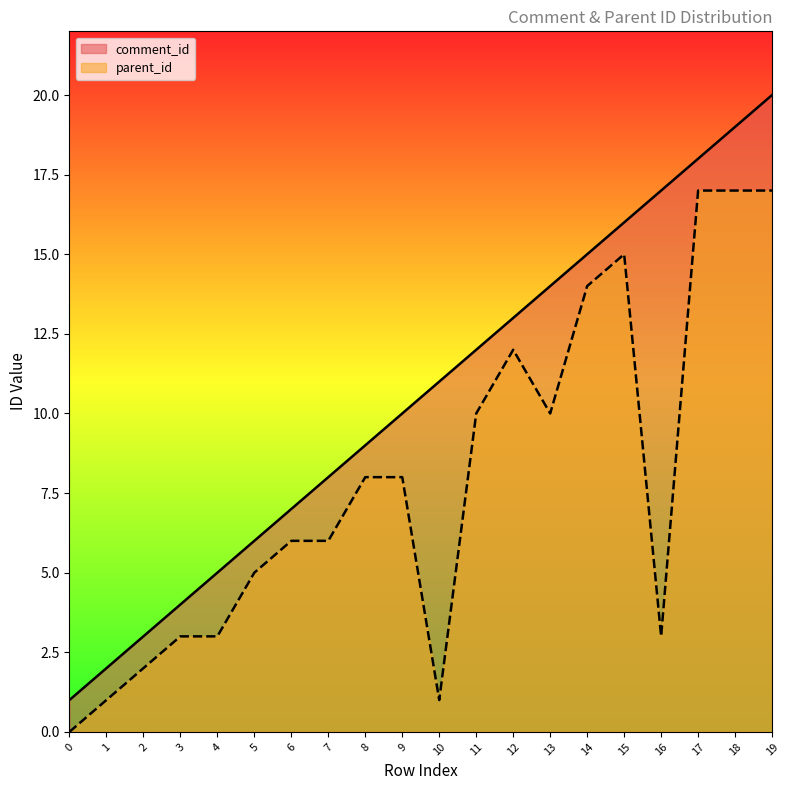

Reading left to right, what are all the values shown in this chart?

comment_id: 0=1	1=2	2=3	3=4	4=5	5=6	6=7	7=8	8=9	9=10	10=11	11=12	12=13	13=14	14=15	15=16	16=17	17=18	18=19	19=20
parent_id: 0=0	1=1	2=2	3=3	4=3	5=5	6=6	7=6	8=8	9=8	10=1	11=10	12=12	13=10	14=14	15=15	16=3	17=17	18=17	19=17